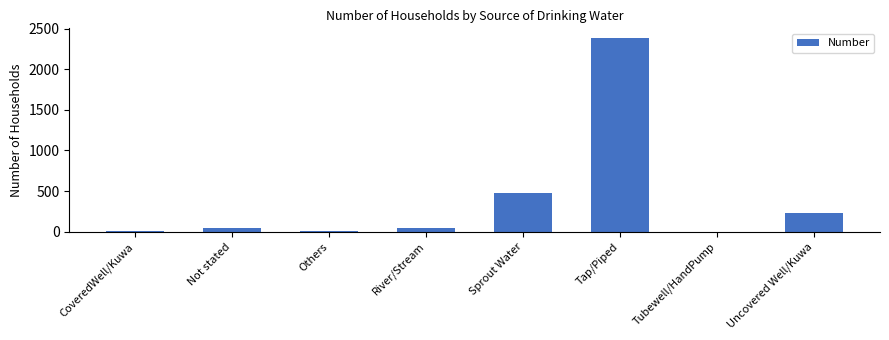

Between Not stated and Tap/Piped, which is larger?

Tap/Piped